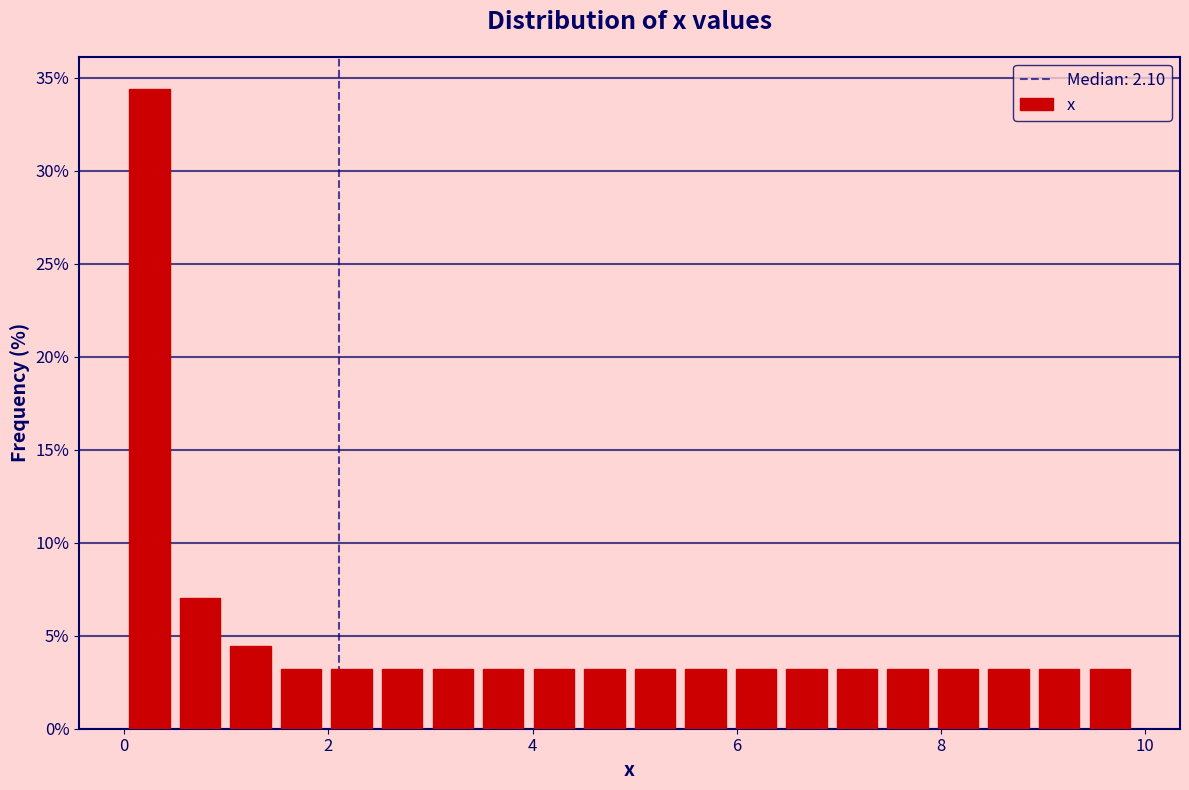

Read against the x-axis, roughly where is the centre of the tallest bar?

0.2